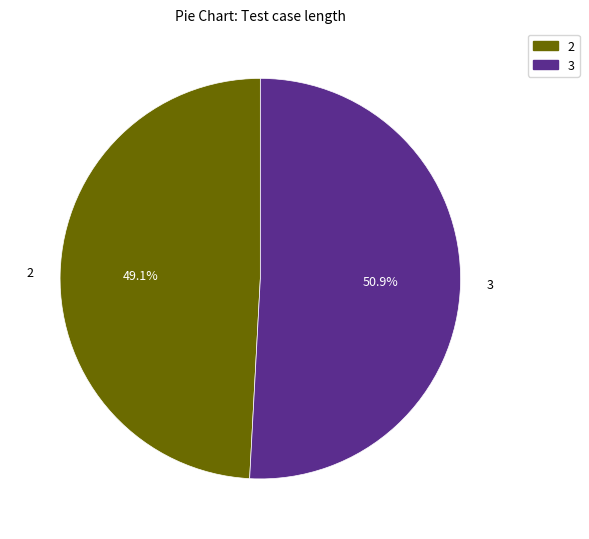

What percentage do 3 and 2 together represent?

100.0%